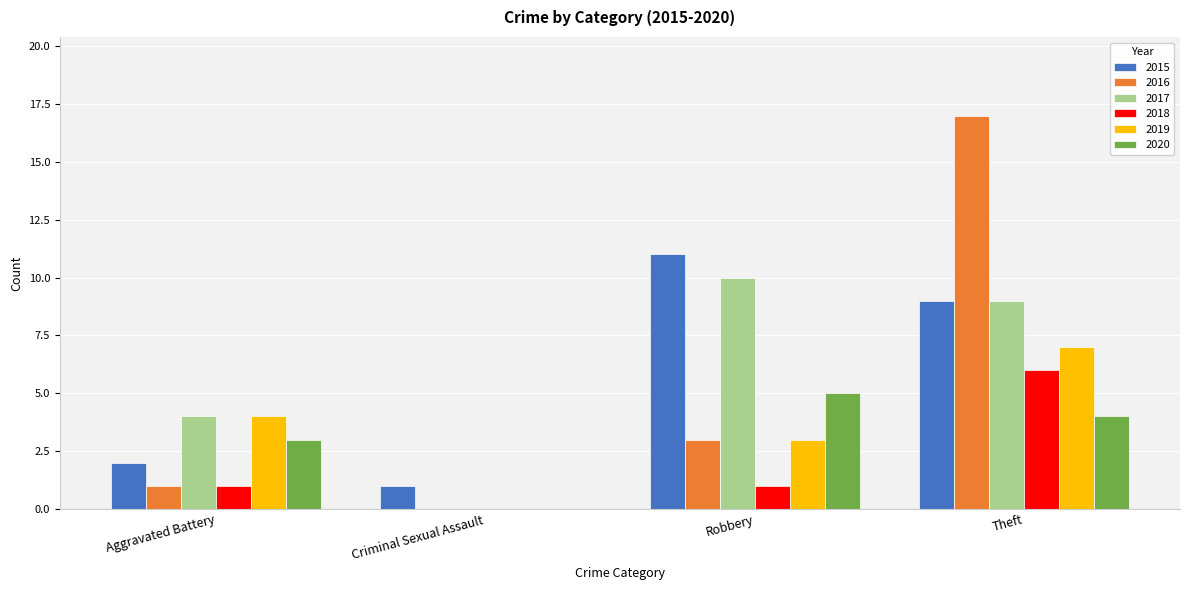

Reading left to right, list all the values displayed in this chart.

2015: Aggravated Battery=2	Criminal Sexual Assault=1	Robbery=11	Theft=9
2016: Aggravated Battery=1	Criminal Sexual Assault=0	Robbery=3	Theft=17
2017: Aggravated Battery=4	Criminal Sexual Assault=0	Robbery=10	Theft=9
2018: Aggravated Battery=1	Criminal Sexual Assault=0	Robbery=1	Theft=6
2019: Aggravated Battery=4	Criminal Sexual Assault=0	Robbery=3	Theft=7
2020: Aggravated Battery=3	Criminal Sexual Assault=0	Robbery=5	Theft=4